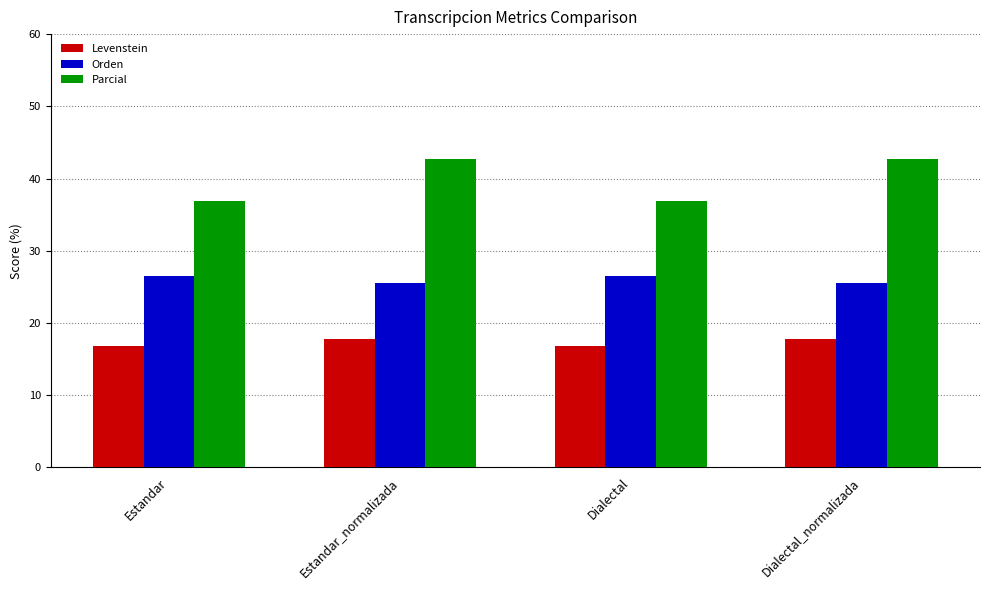

Reading right to left, transcribe all the data shown in this chart.

Levenstein: 17.8	16.8	17.8	16.8
Orden: 25.5	26.5	25.5	26.5
Parcial: 42.6	36.9	42.6	36.9